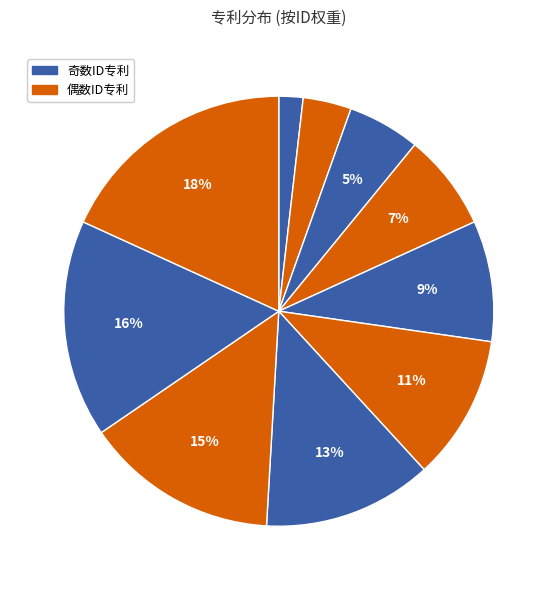

How many segments does this pie chart have?

10